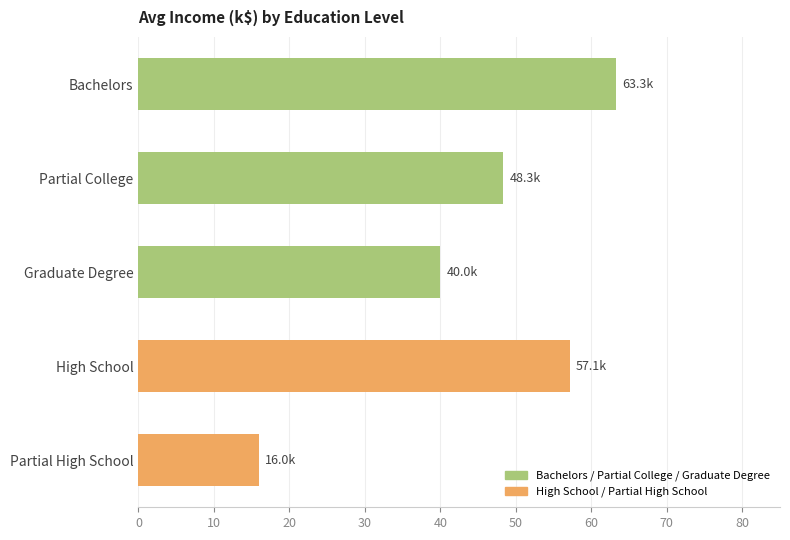

List the labels in order of value, largest first.

Bachelors, High School, Partial College, Graduate Degree, Partial High School